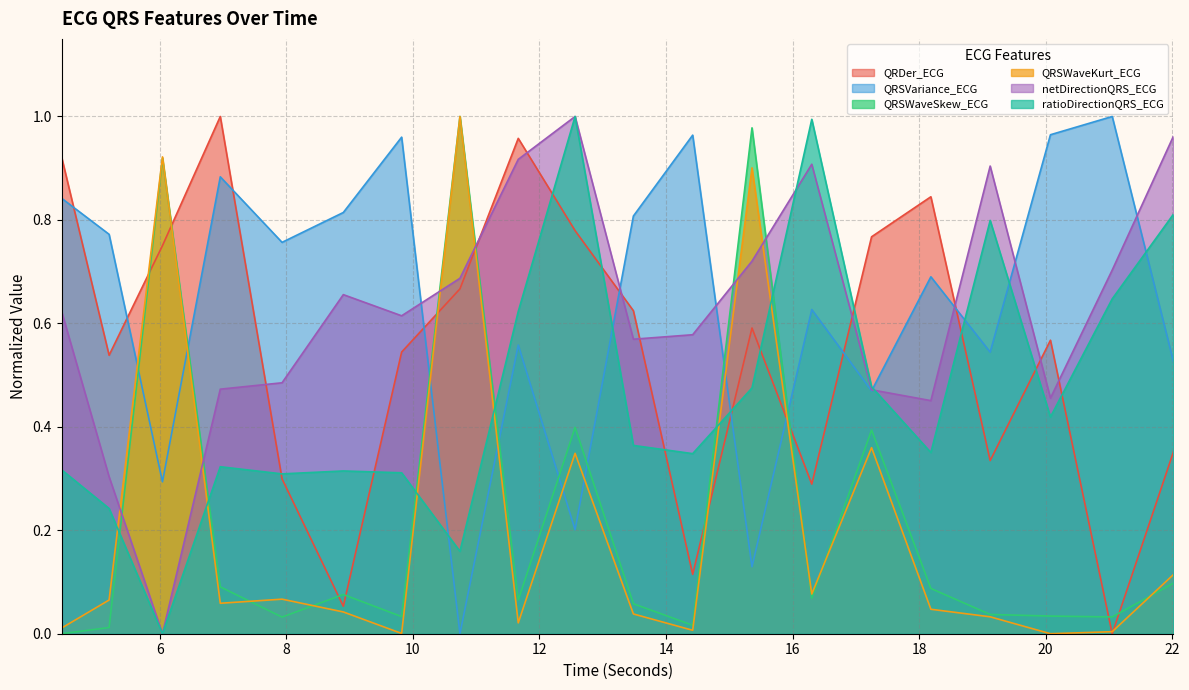

Which series ends up on top after the final intersection of QRSVariance_ECG and ratioDirectionQRS_ECG?

ratioDirectionQRS_ECG